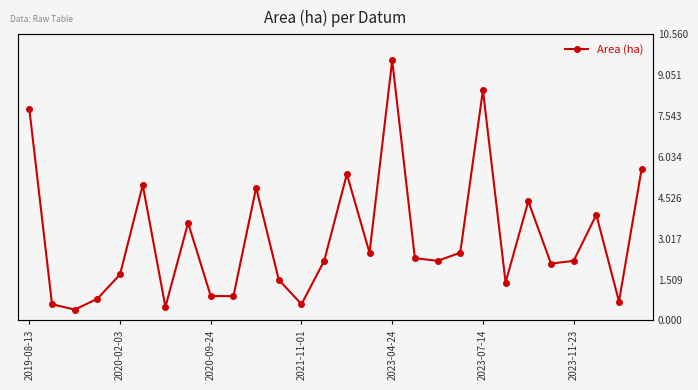

Between 2023-07-14 and 9, which is larger?

2023-07-14